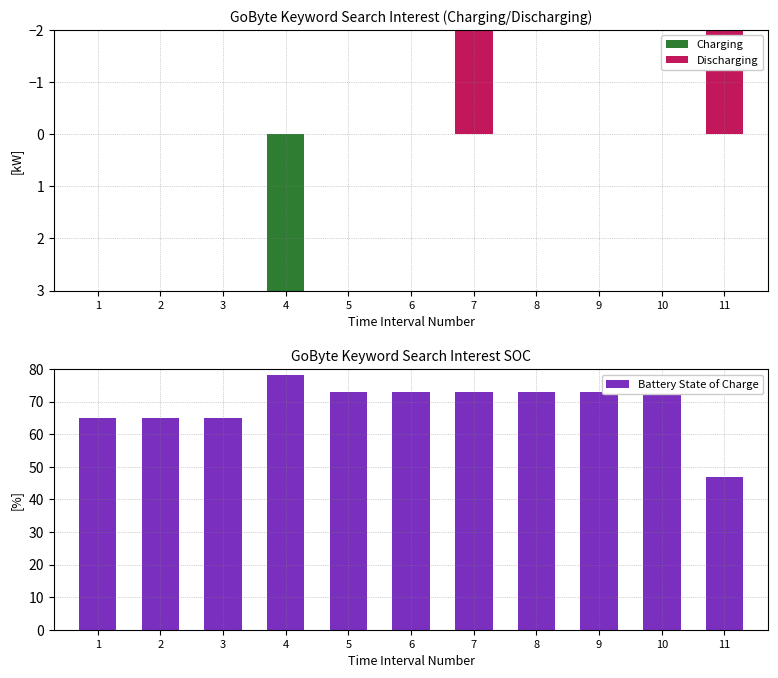

Rank the series by their average value, from highest to lowest.

Battery State of Charge, Charging, Discharging